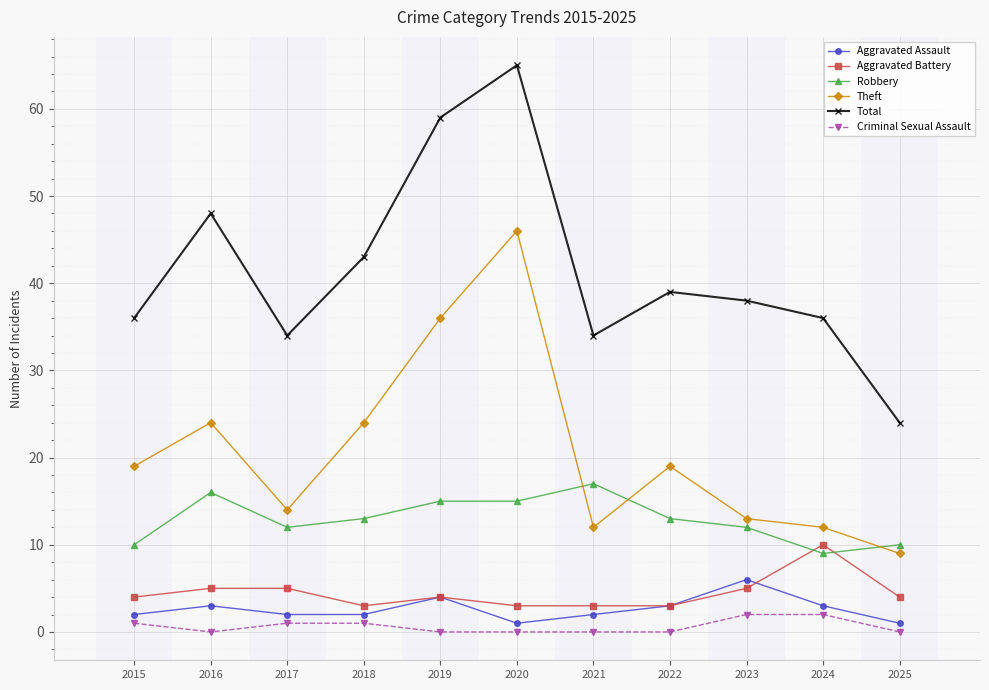

Is the value of Total at 2016 greater than the value of Aggravated Battery at 2022?

Yes